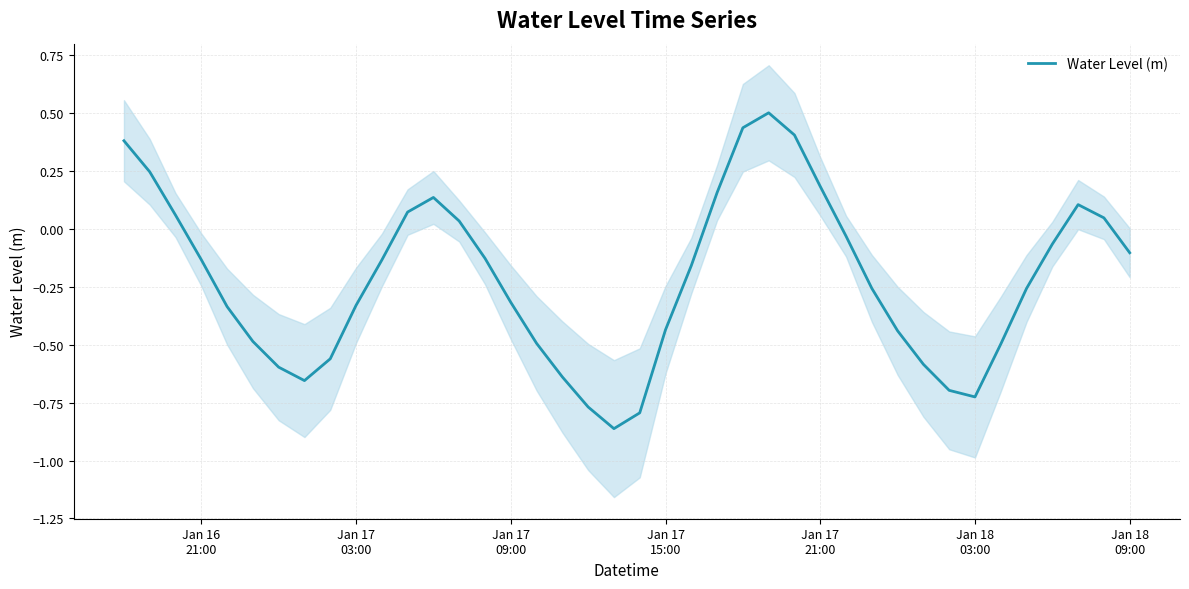

How many negative values are there?

27